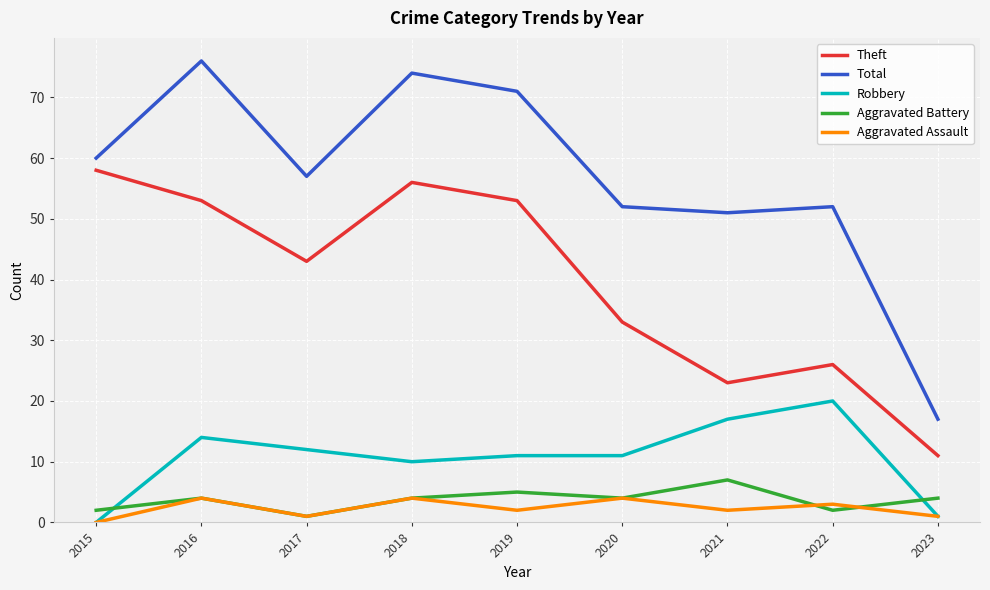

Read the Theft value at 2017, to the nearest 5.

45